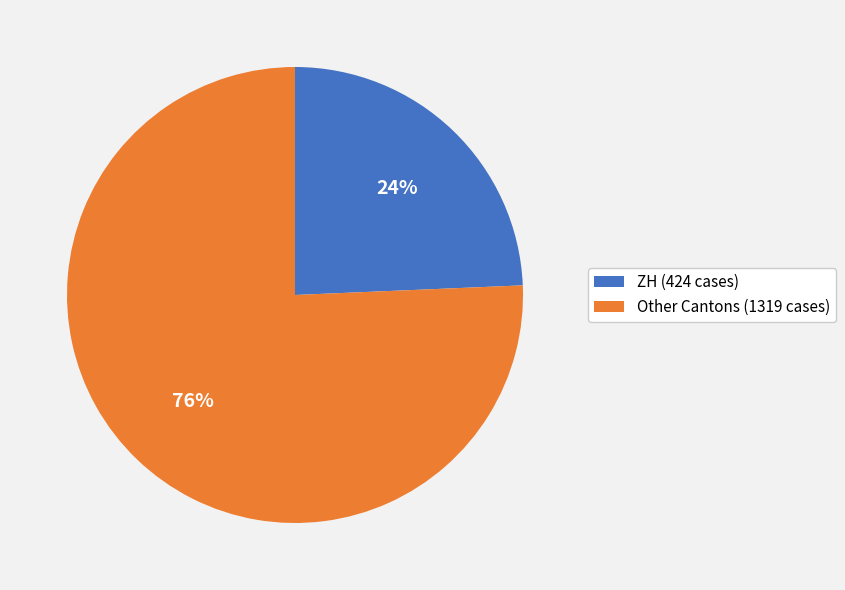

Does any single category account for the majority?

Yes